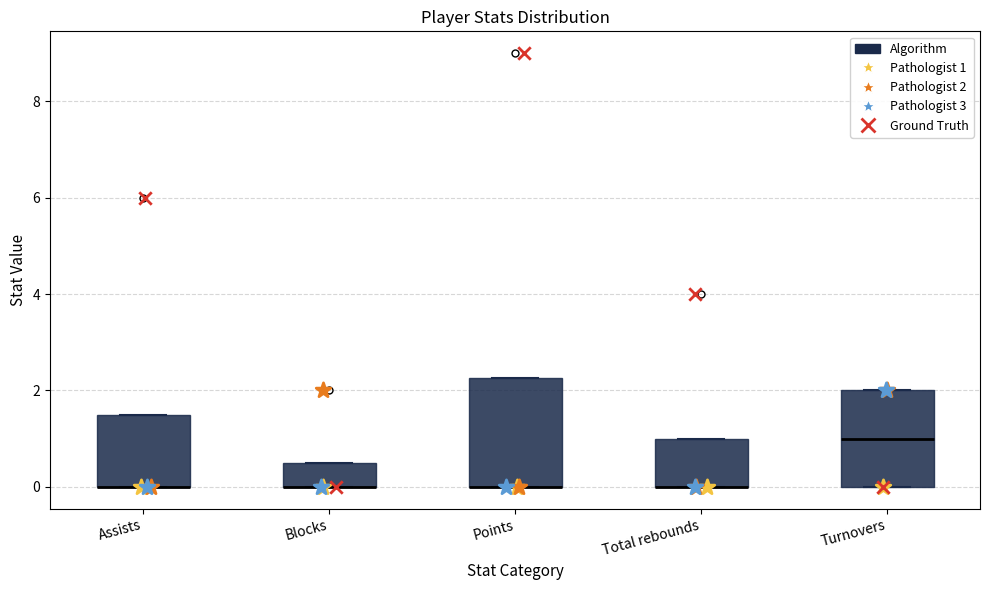

Reading left to right, transcribe this box plot: for each box, give where its median line is, the range the box spans, and where its two whiskers end, as read against the y-axis. The values are not printed on the chart, so give them approximately, as read against the axis.

Assists: median 0.0 (drawn on the box's lower edge), box 0.0 to 1.6, whiskers 0.0 to 1.6
Blocks: median 0.0 (drawn on the box's lower edge), box 0.0 to 0.6, whiskers 0.0 to 0.6
Points: median 0.0 (drawn on the box's lower edge), box 0.0 to 2.2, whiskers 0.0 to 2.2
Total rebounds: median 0.0 (drawn on the box's lower edge), box 0.0 to 1.0, whiskers 0.0 to 1.0
Turnovers: median 1.0, box 0.0 to 2.0, whiskers 0.0 to 2.0